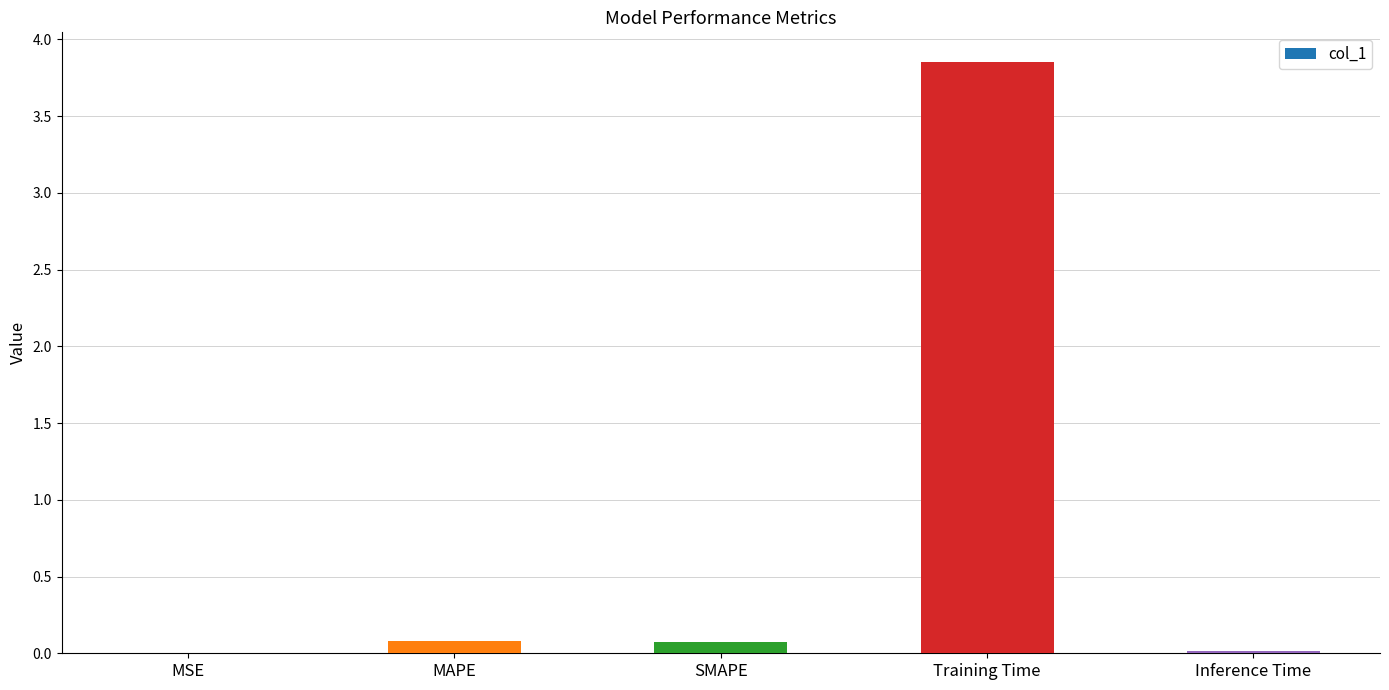

The value at MAPE is 0.1. True or false?

True